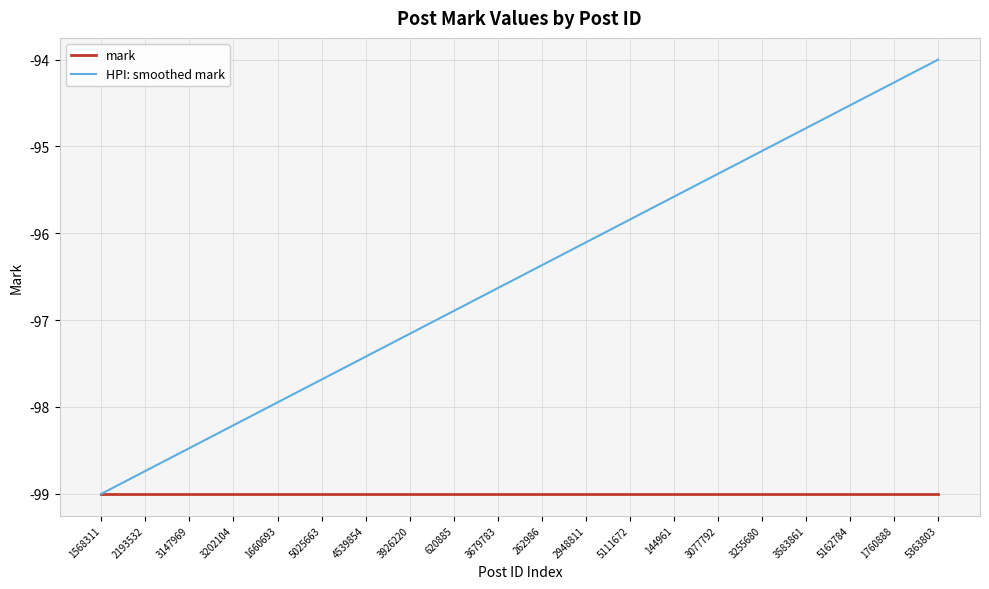

At which category is the sum across all series the highest?

5363803